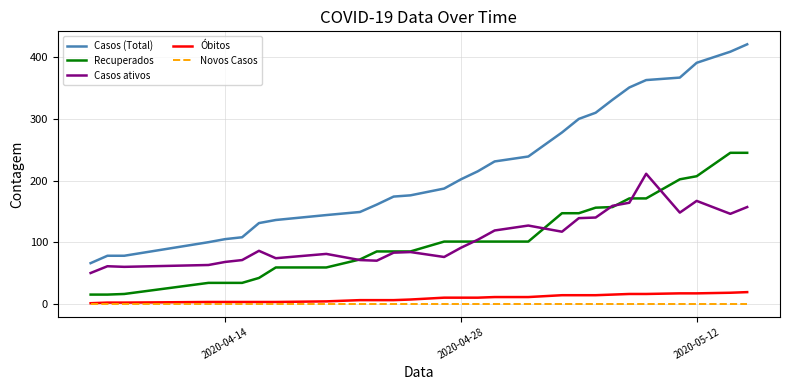

Which series has the largest total across all categories?

Casos (Total)